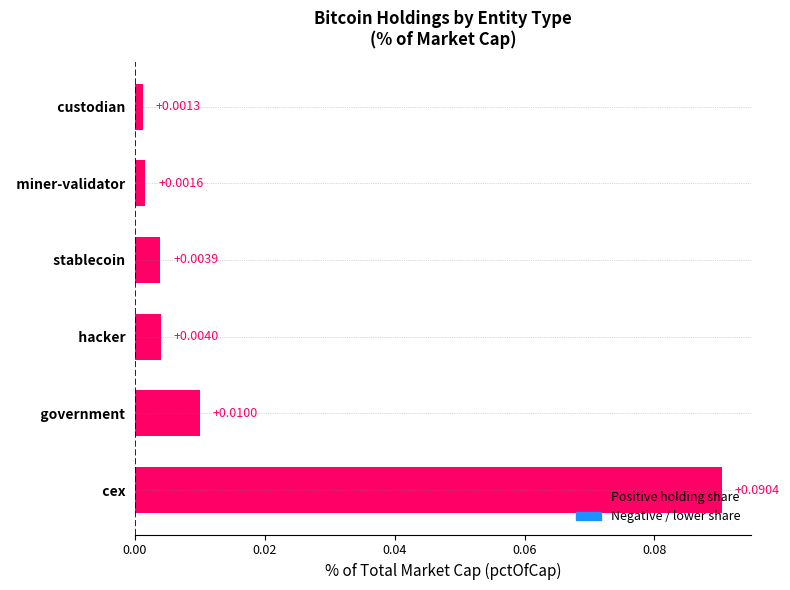

Rank the categories by value from highest to lowest.

  cex,   government,   hacker,   stablecoin,   miner-validator,   custodian